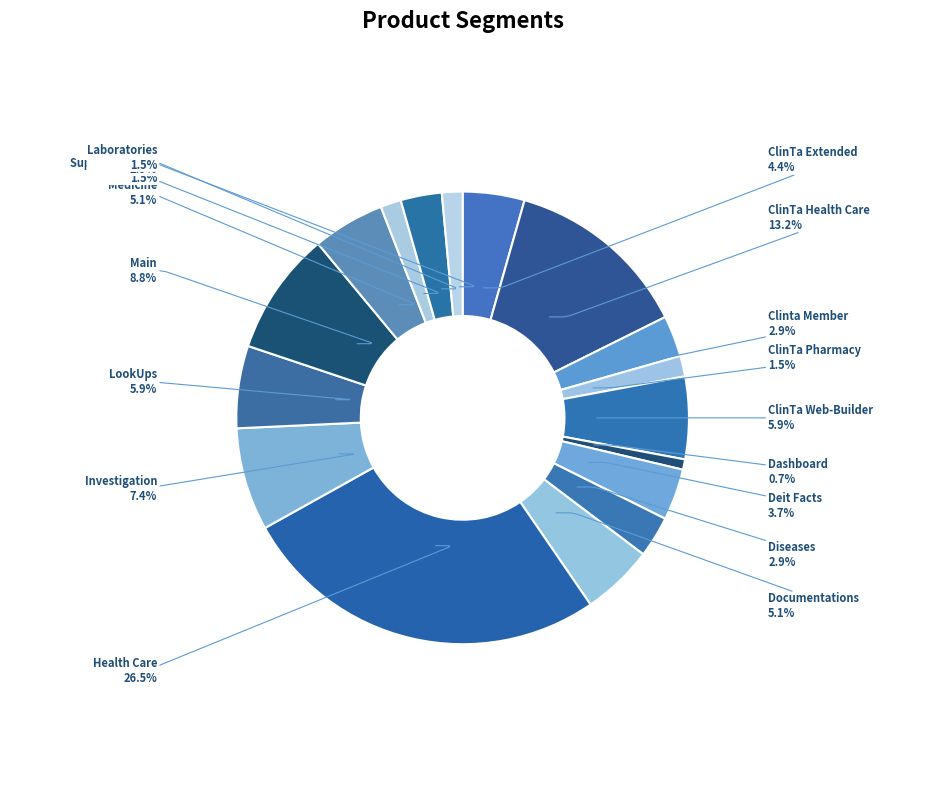

How much of the chart is everything except Dashboard?

99.3%